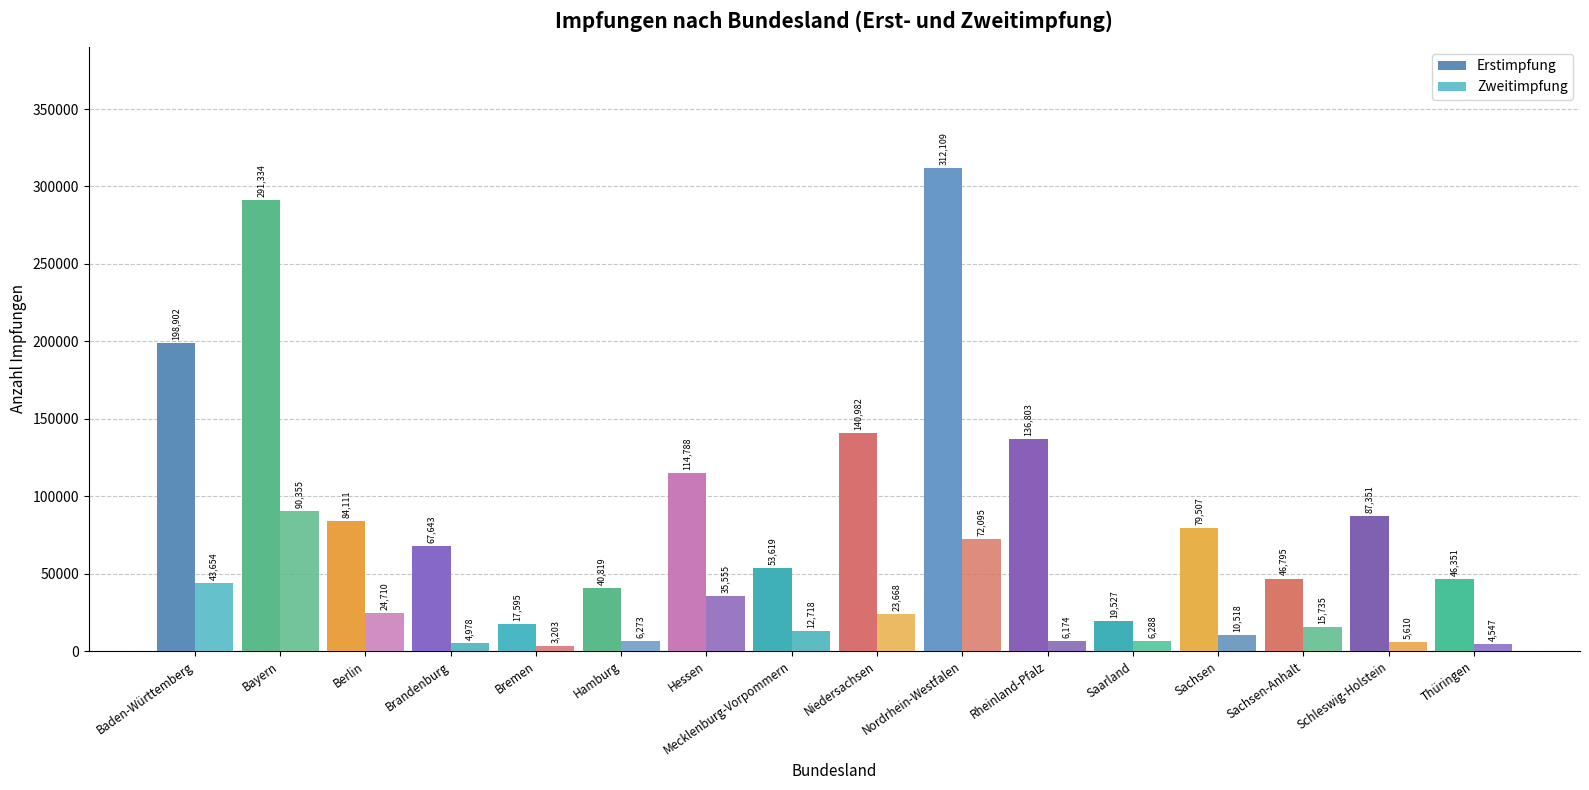

What is the average value of the Erstimpfung series?

108640